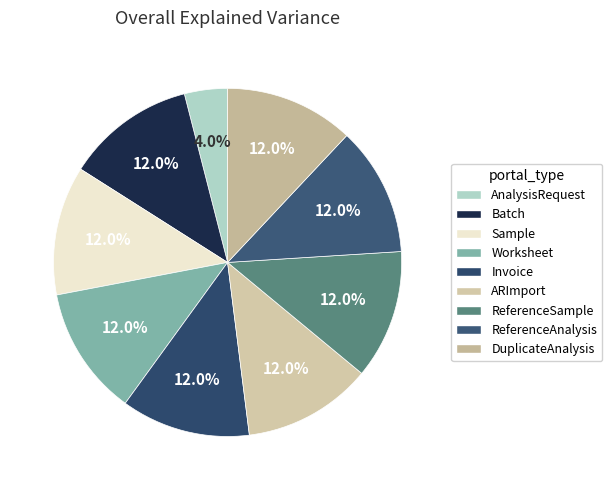

Is it true that AnalysisRequest is 1% of the pie?

False